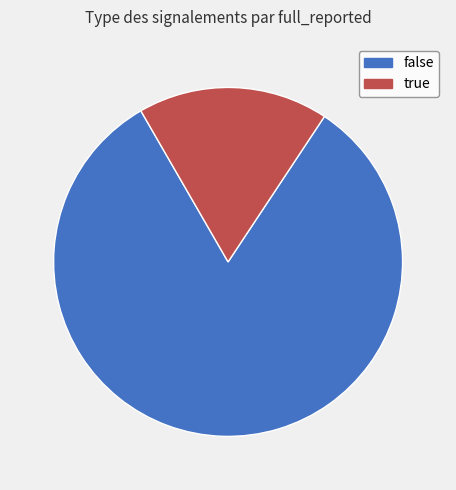

Does false represent more than half of the total?

Yes